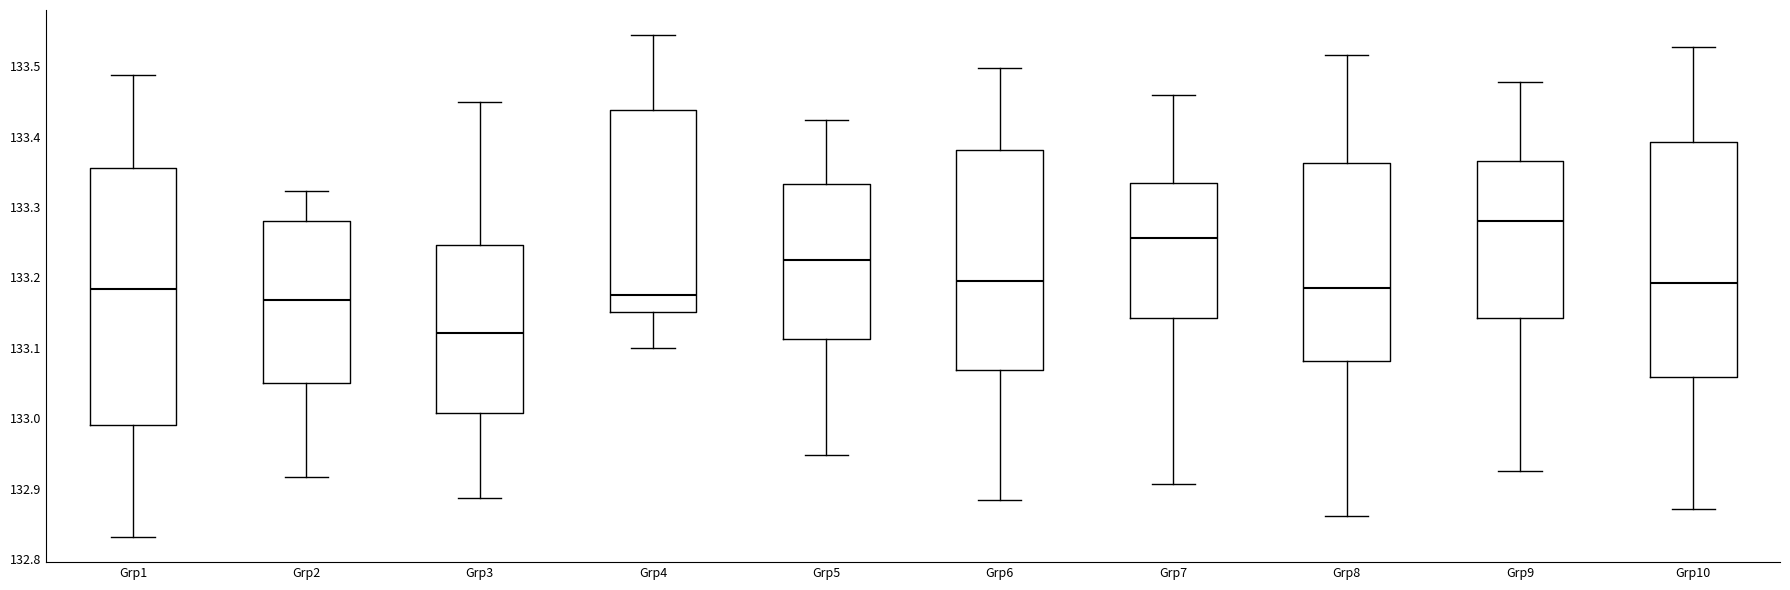

Where is the upper edge of the box for Grp8 on the y-axis? The values are not printed on the chart, so give them approximately, as read against the axis.

133.36